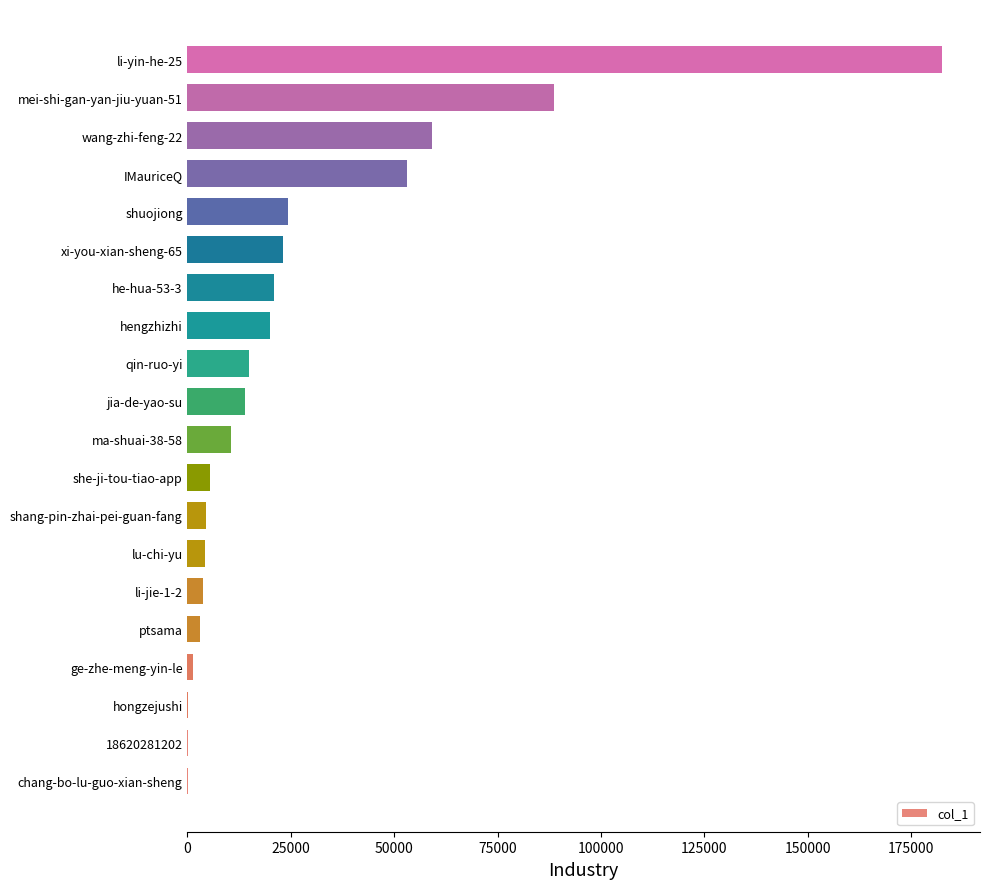

Where is the data nearest to the value 91261?

mei-shi-gan-yan-jiu-yuan-51